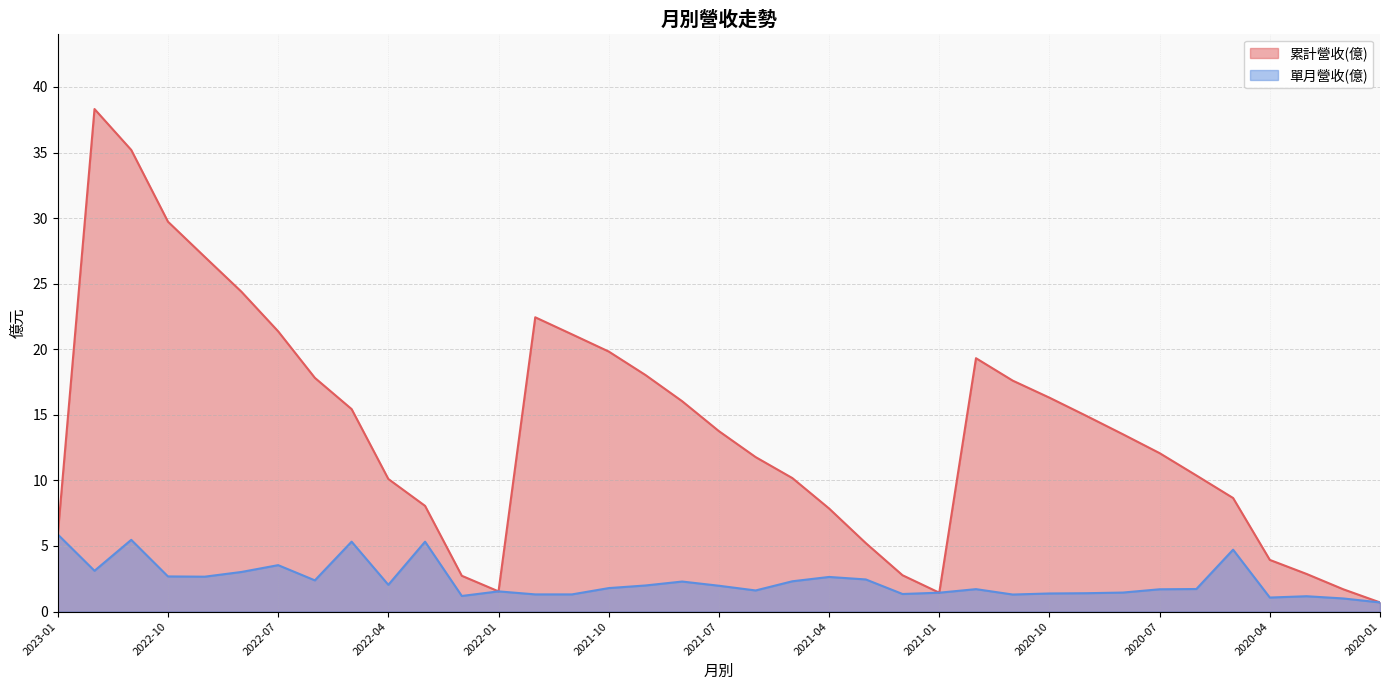

Rank the series at 2021-05 from lowest to highest value.

單月營收(億), 累計營收(億)